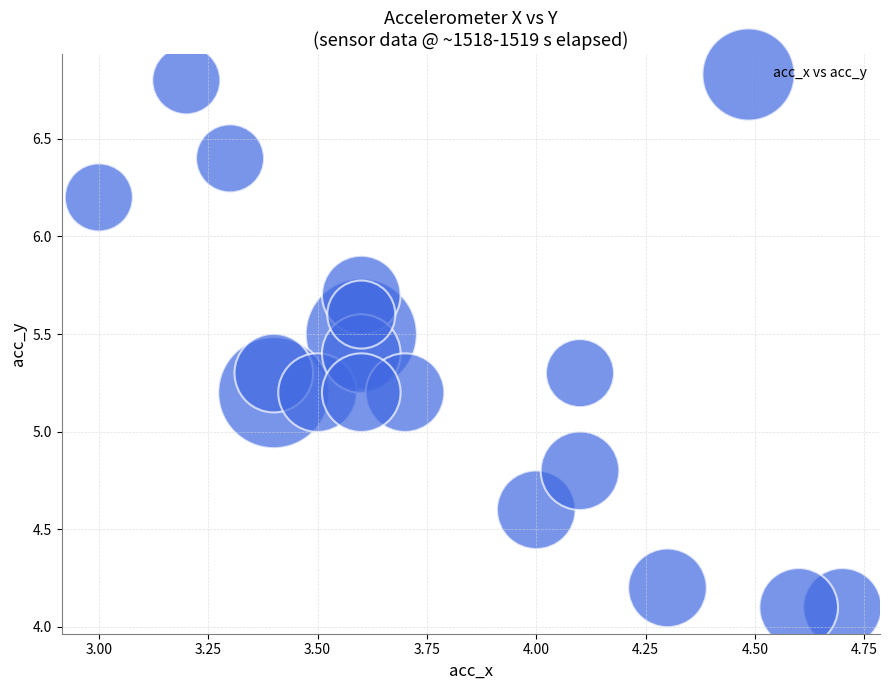

What is the range of X values (max minus min)?

1.7